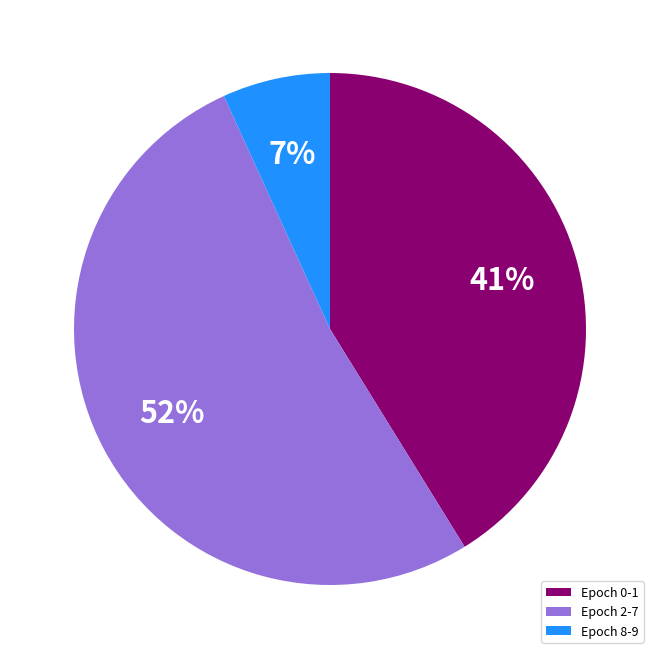

To the nearest percent, what is the difference between the Epoch 8-9 and Epoch 2-7 slice percentages?

45%